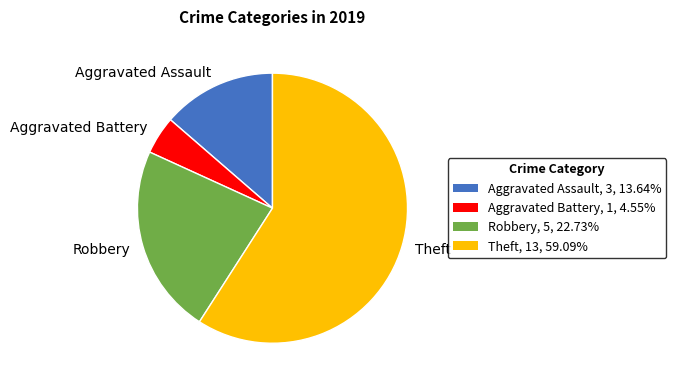

Combined, do Aggravated Assault and Robbery account for over 50%?

No